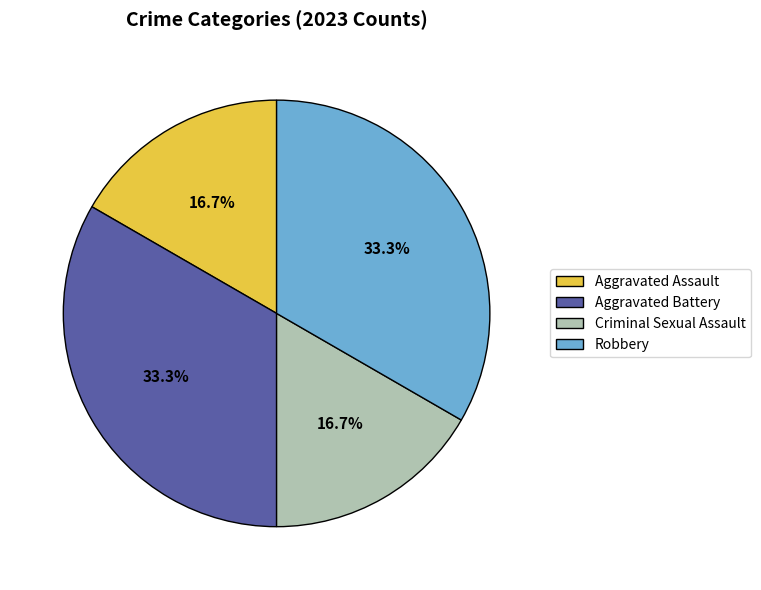

What is the ratio of the value at Criminal Sexual Assault to the value at Robbery?

0.5